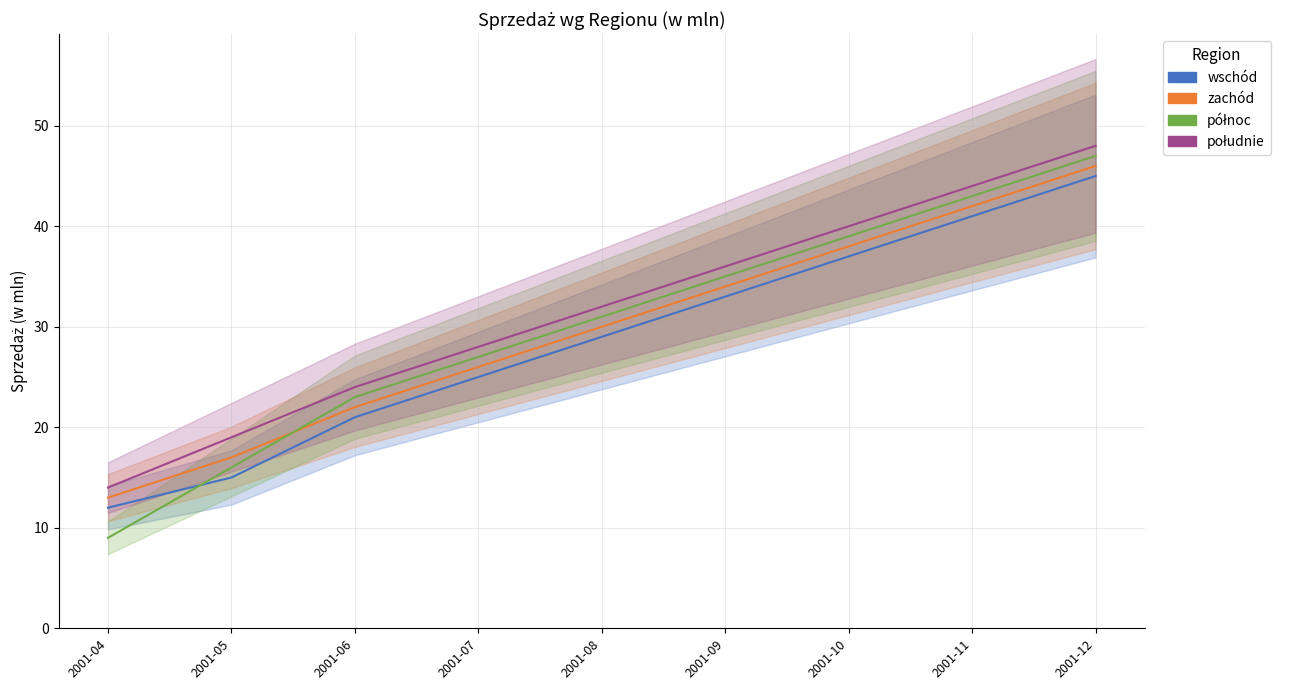

Between which two adjacent categories do północ and zachód first intersect?

2001-05 and 2001-06